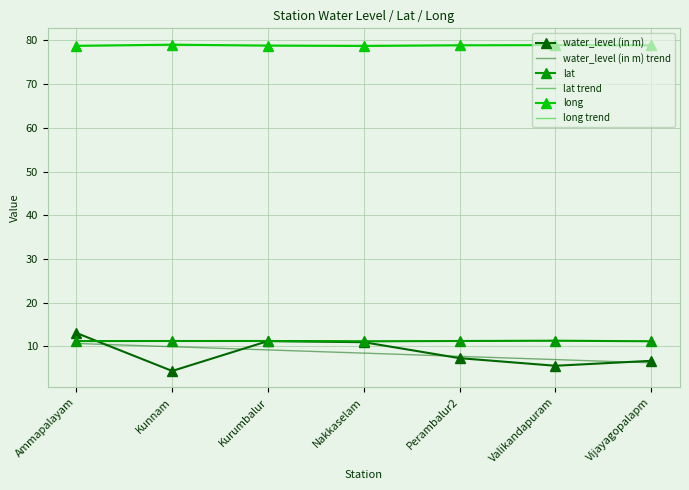

What value does the long series have at Ammapalayam?

78.7